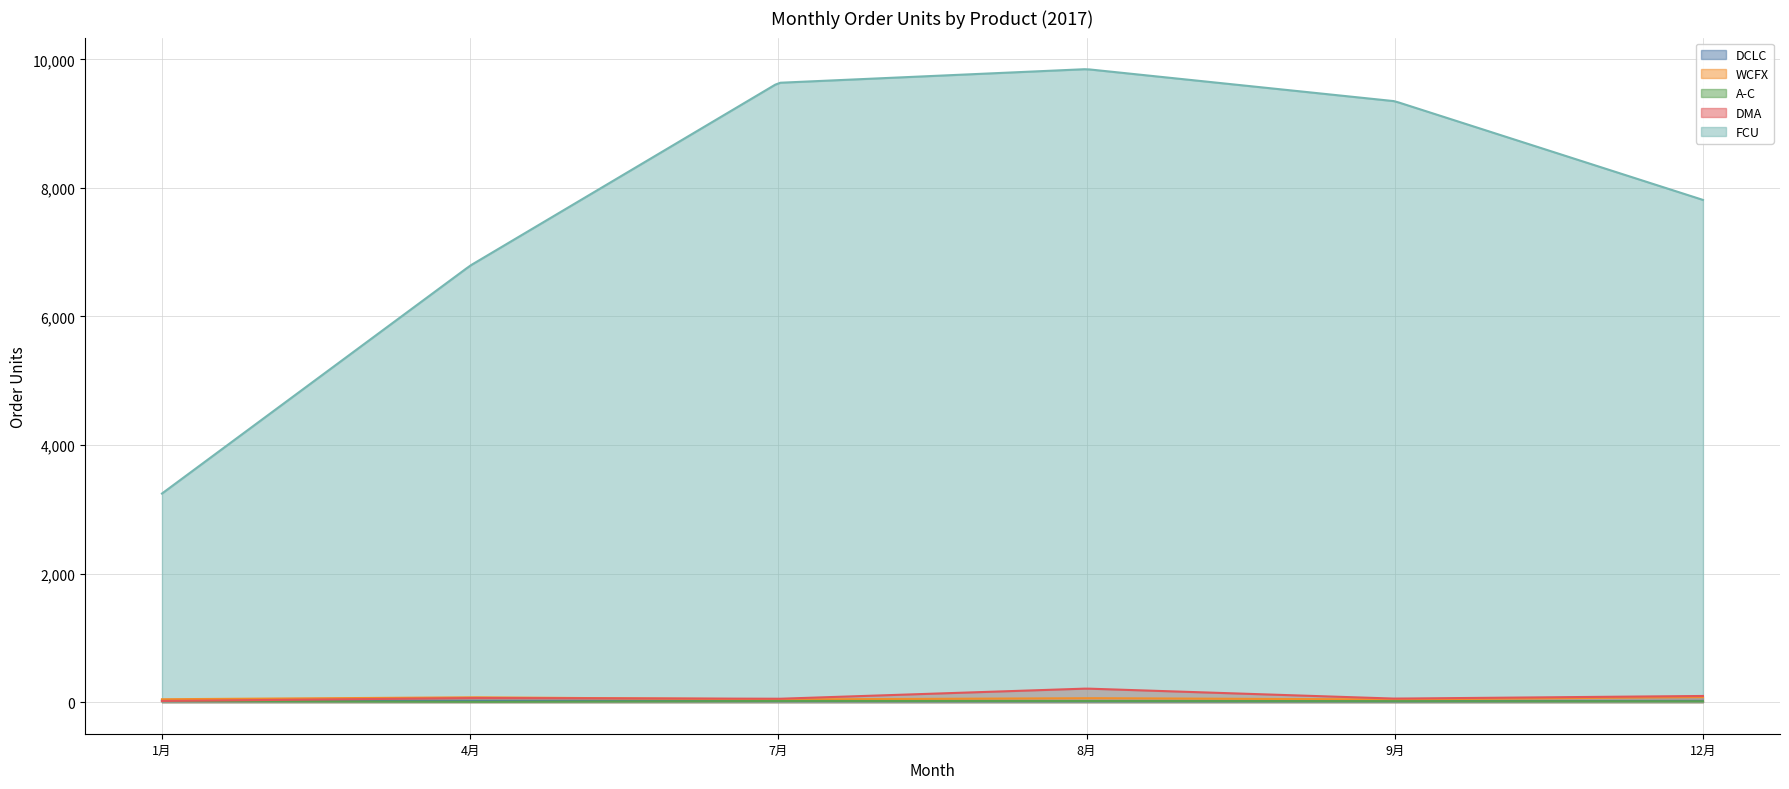

At which category does the chart reach its minimum across all series?

4月